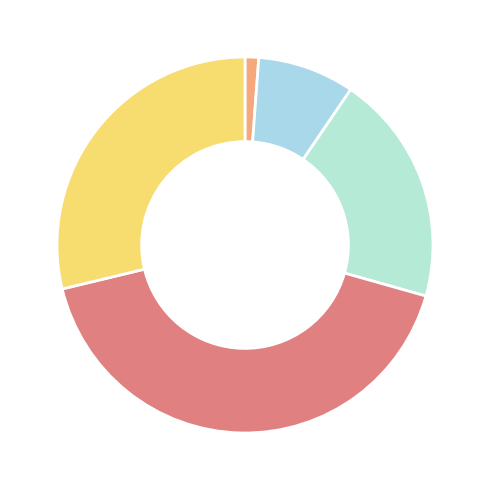

How many segments does this pie chart have?

5